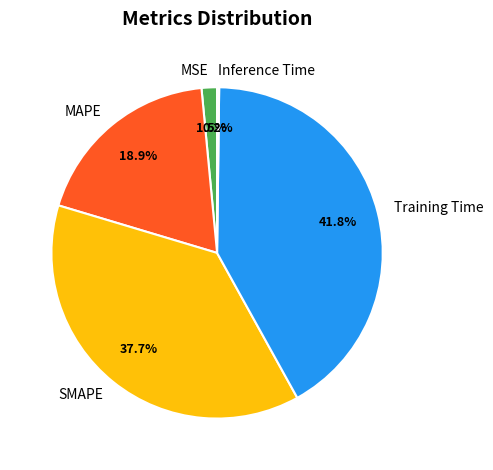

Is there any slice that represents more than half of the pie?

No